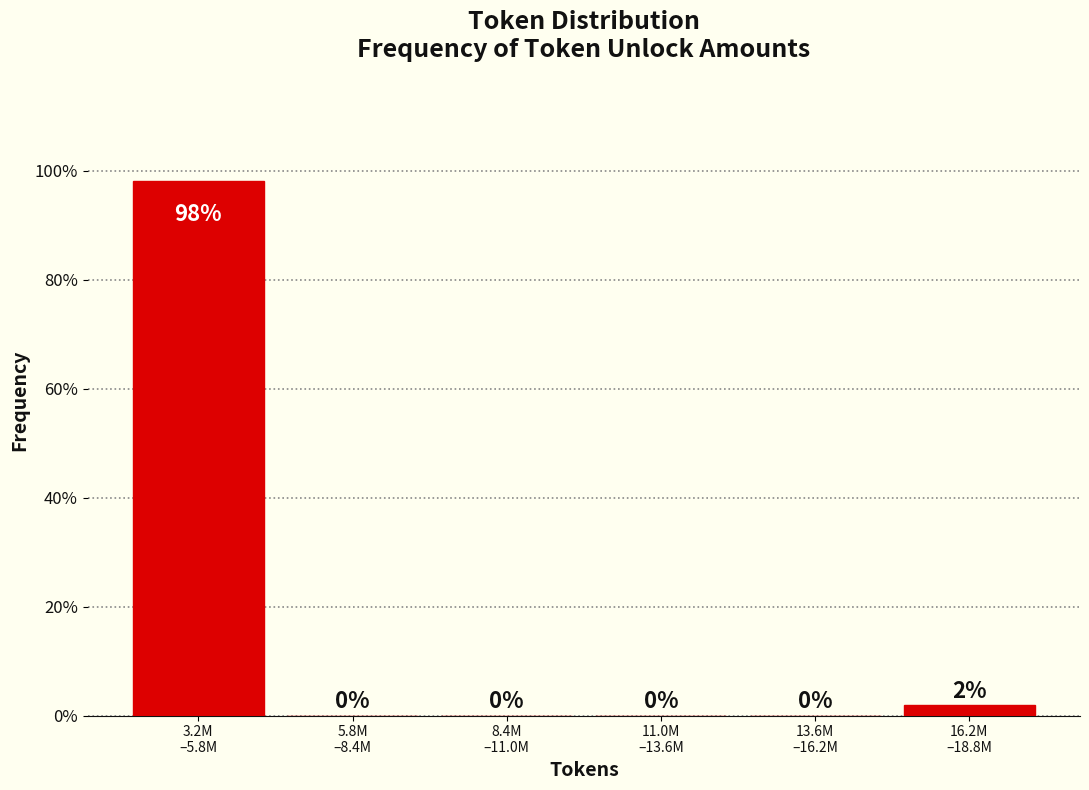

What is the greatest value displayed?

98.1